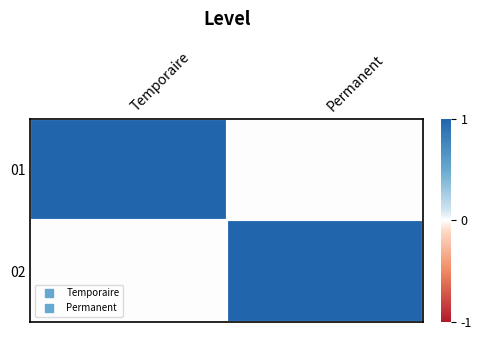

List the series in order of their peak value, lowest first.

01, 02